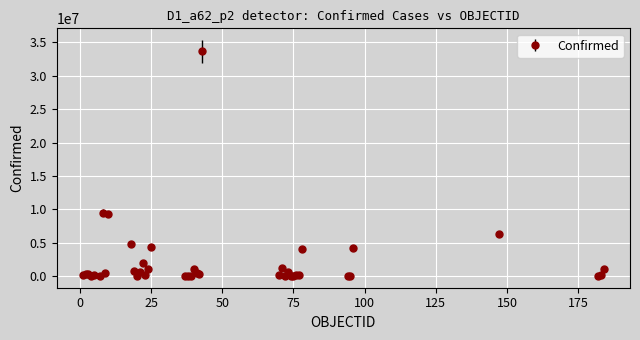

What is the difference between the maximum and minimum values?

33652447